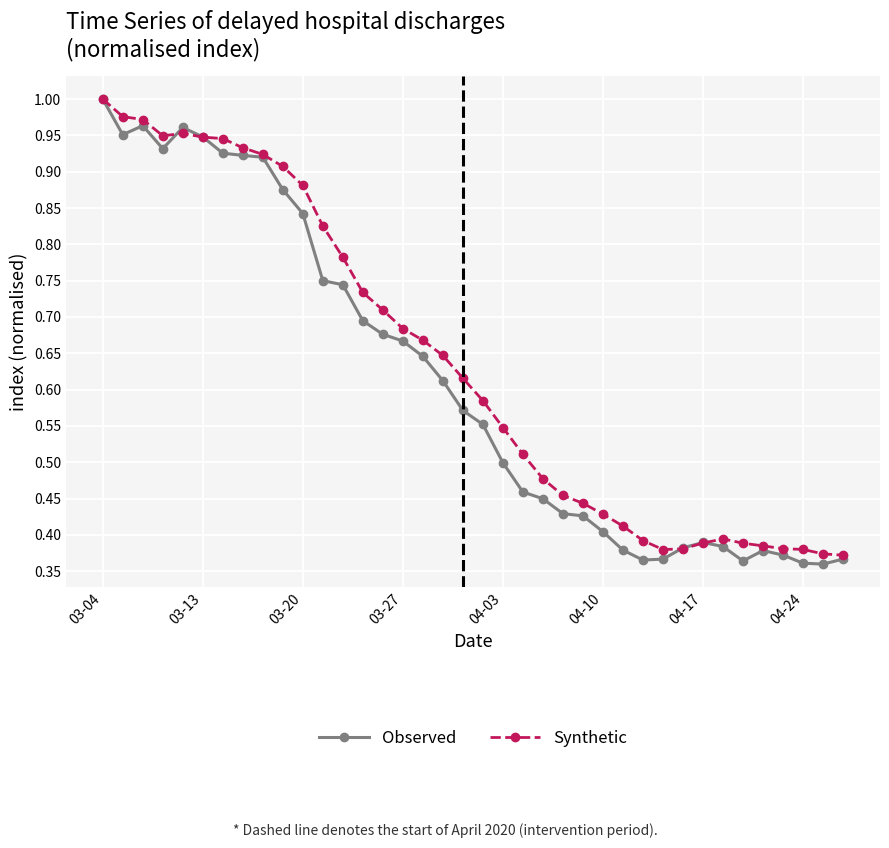

Which series has the widest spread of values?

Observed